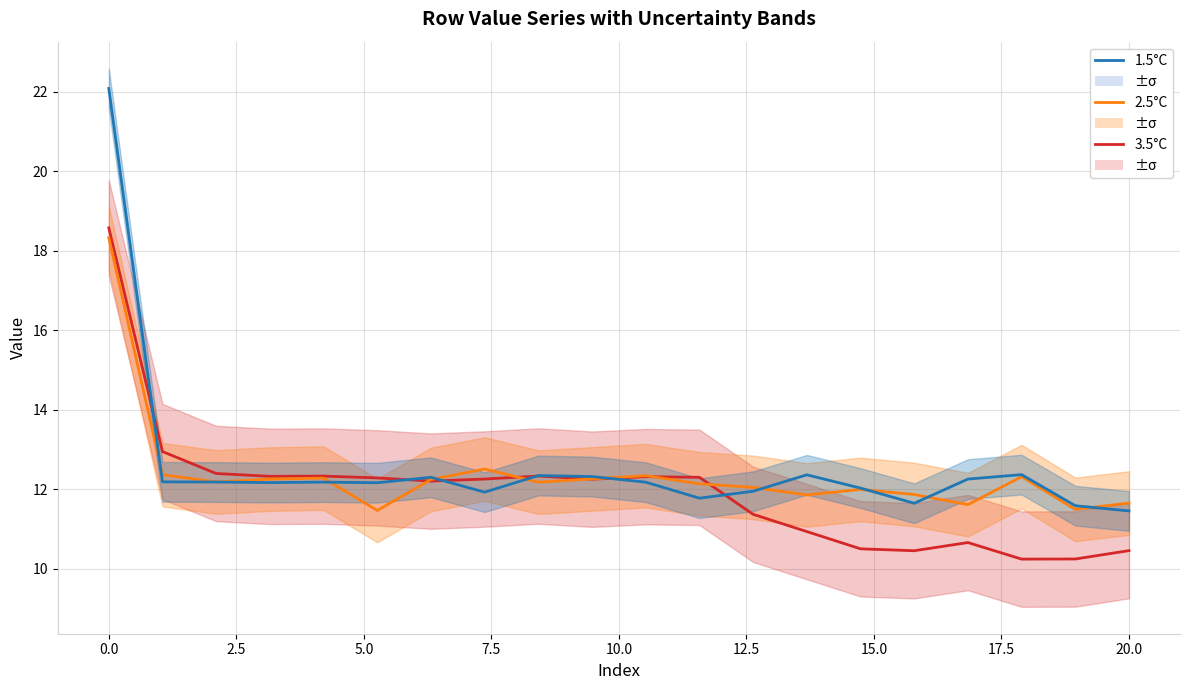

How many interior local peaks does the 2.5°C series have?

5